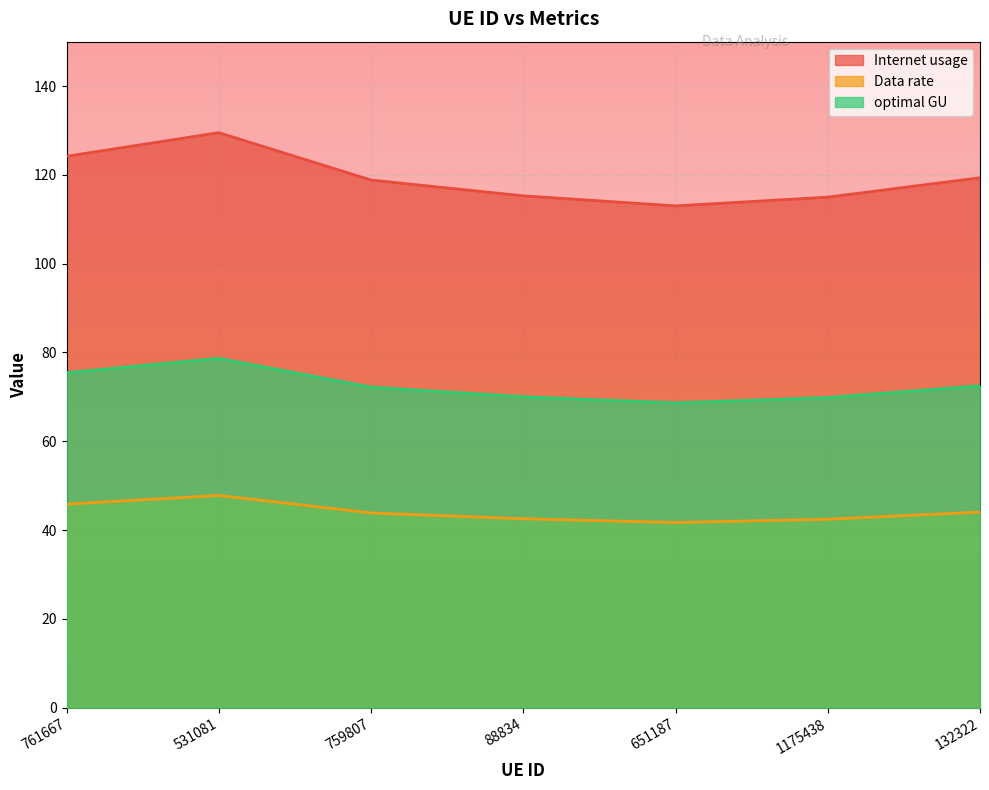

True or false: Data rate and Internet usage intersect in this chart.

False